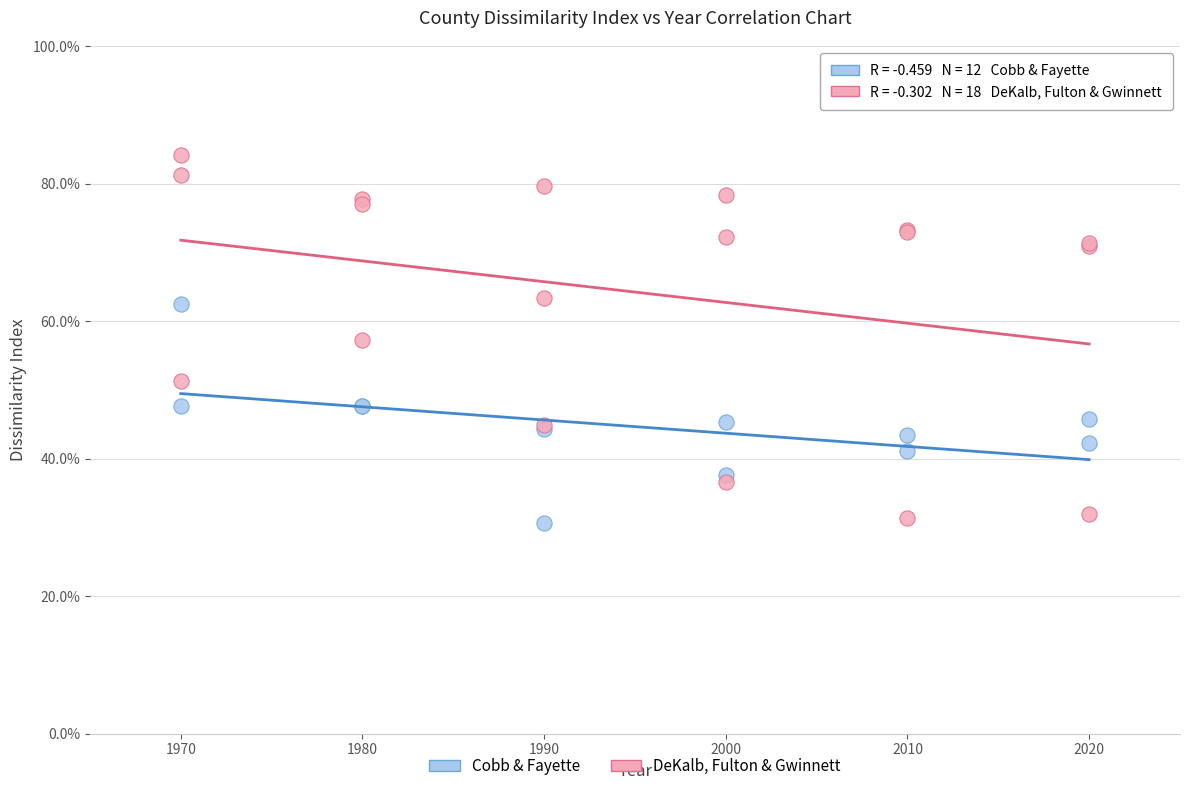

What are all the series names shown in the legend?

Cobb & Fayette, DeKalb, Fulton & Gwinnett